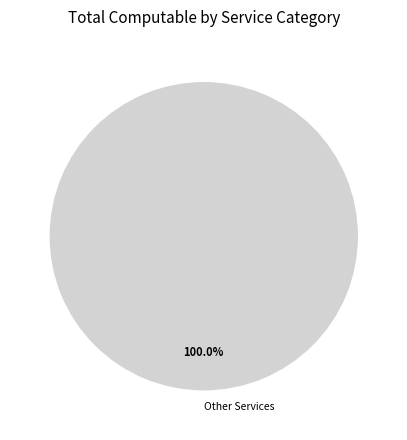

Rank the categories by value from highest to lowest.

Other Services